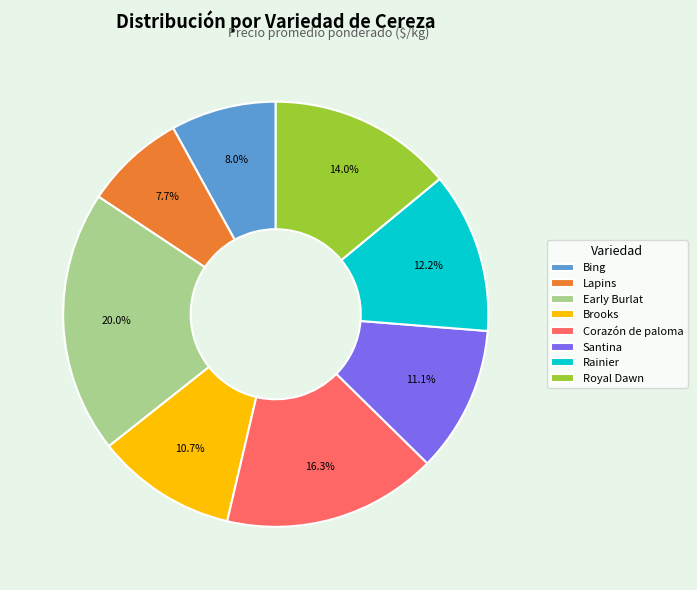

Which has a higher value, Brooks or Corazón de paloma?

Corazón de paloma